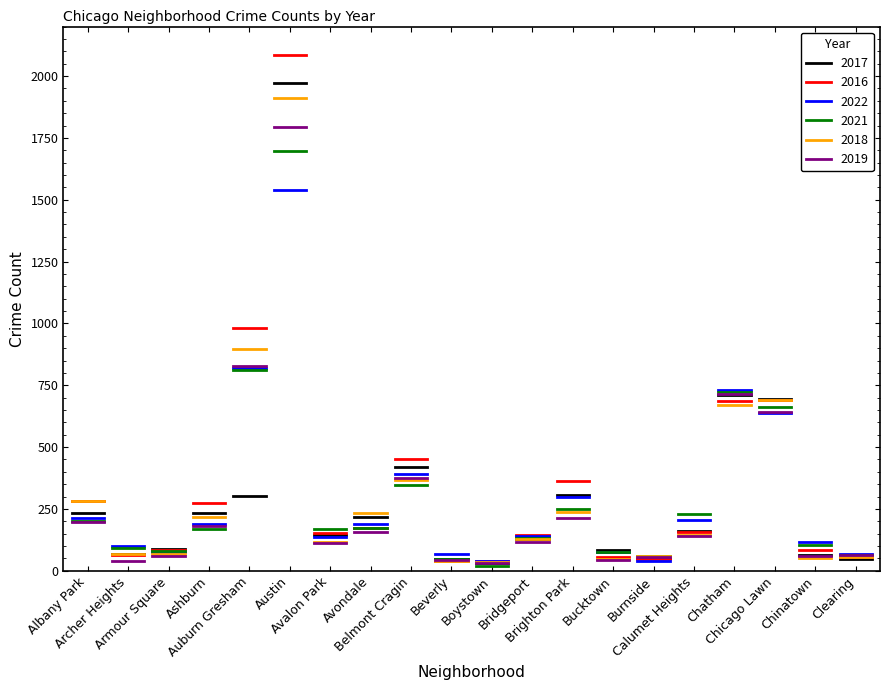

How many values in the 2022 series are below 188?

10